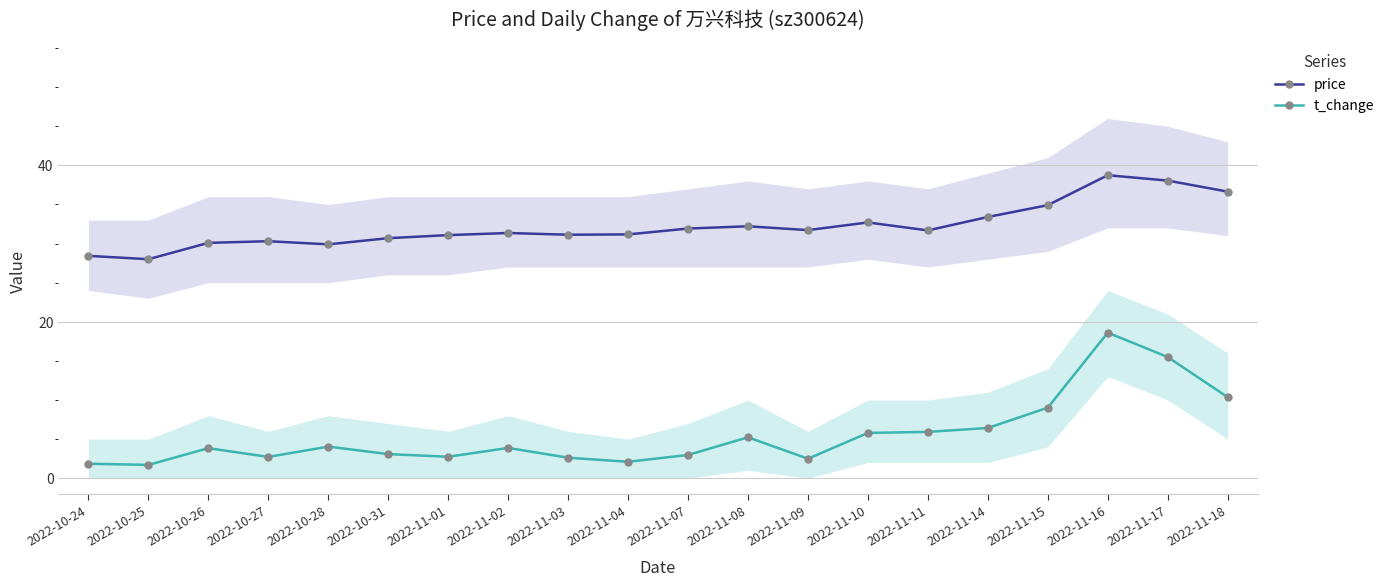

Rank the series by their maximum value, from lowest to highest.

t_change, price